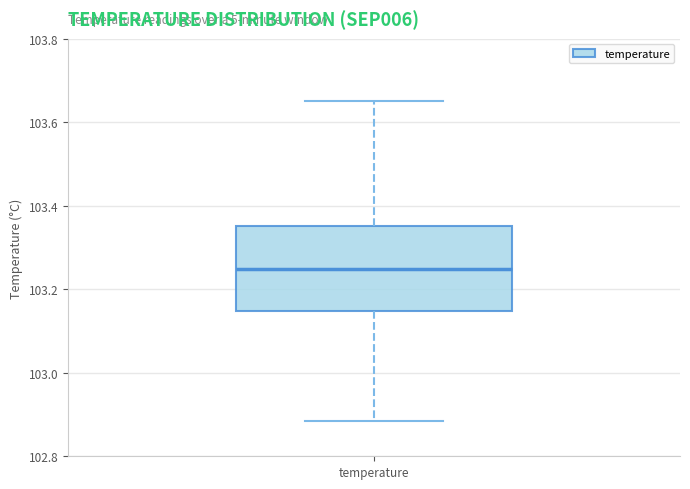

Where does the upper whisker of the box for temperature end on the y-axis? The values are not printed on the chart, so give them approximately, as read against the axis.

103.66